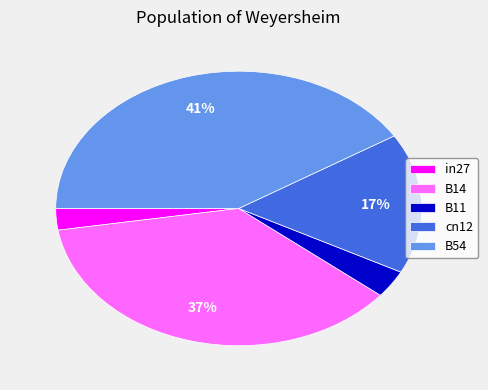

Combined, do B14 and B11 account for over 50%?

No